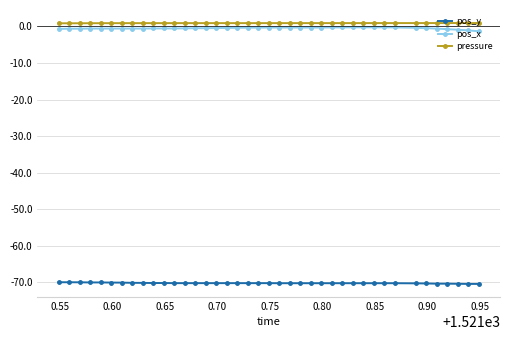

What is the difference between the maximum and minimum values in the pressure series?

0.1